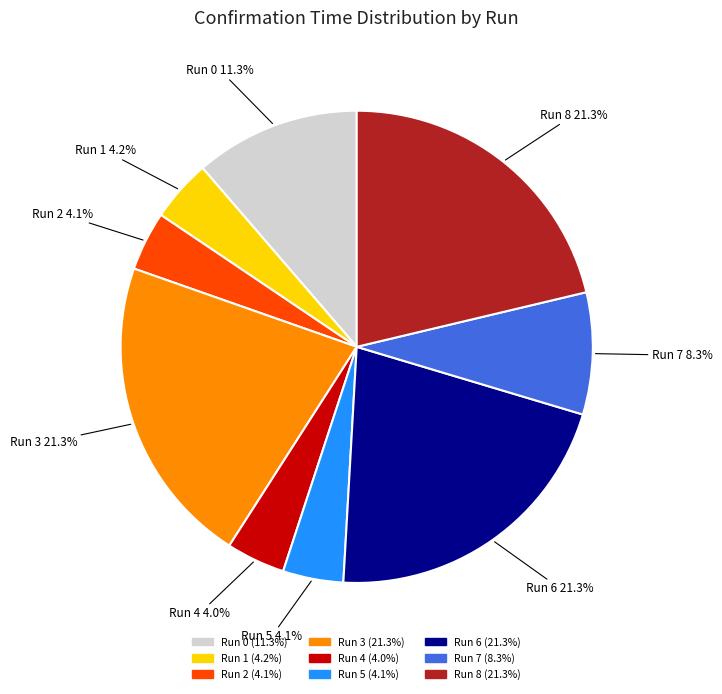

Between Run 0 and Run 1, which is larger?

Run 0